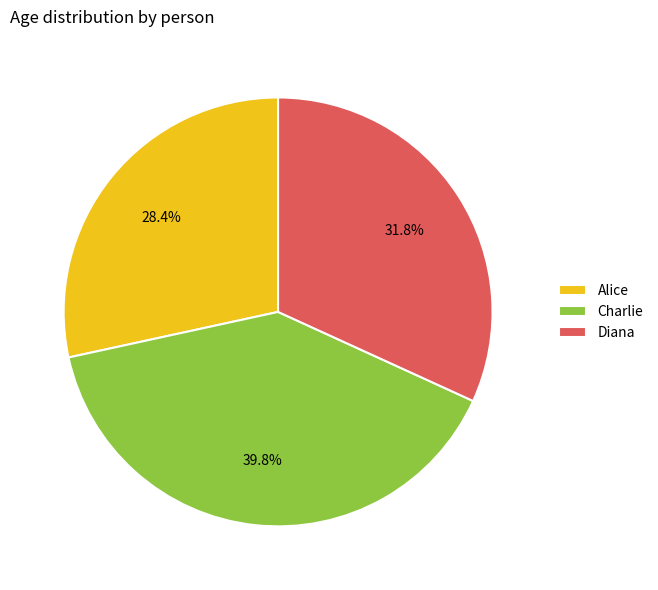

Rank the categories by value from highest to lowest.

Charlie, Diana, Alice